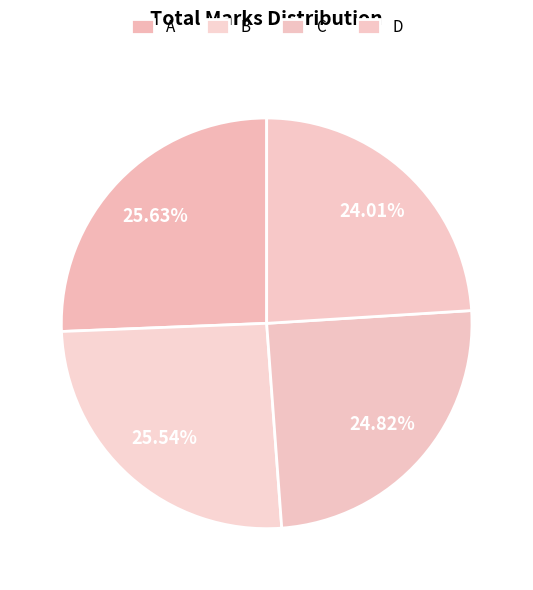

Rank the categories by value from lowest to highest.

D, C, B, A